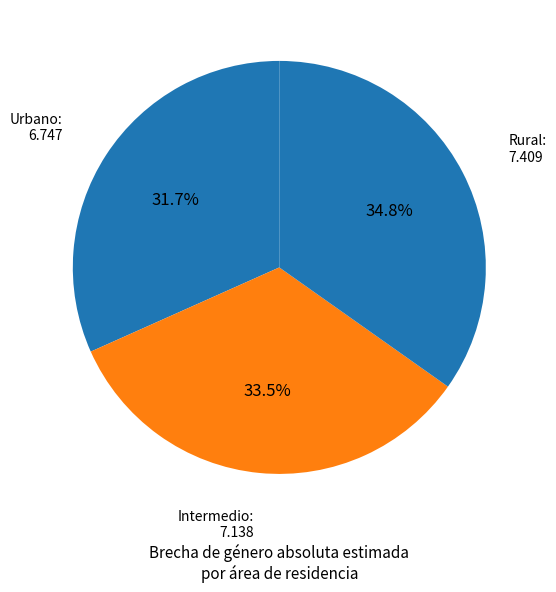

What is the largest slice in the pie chart?

Rural